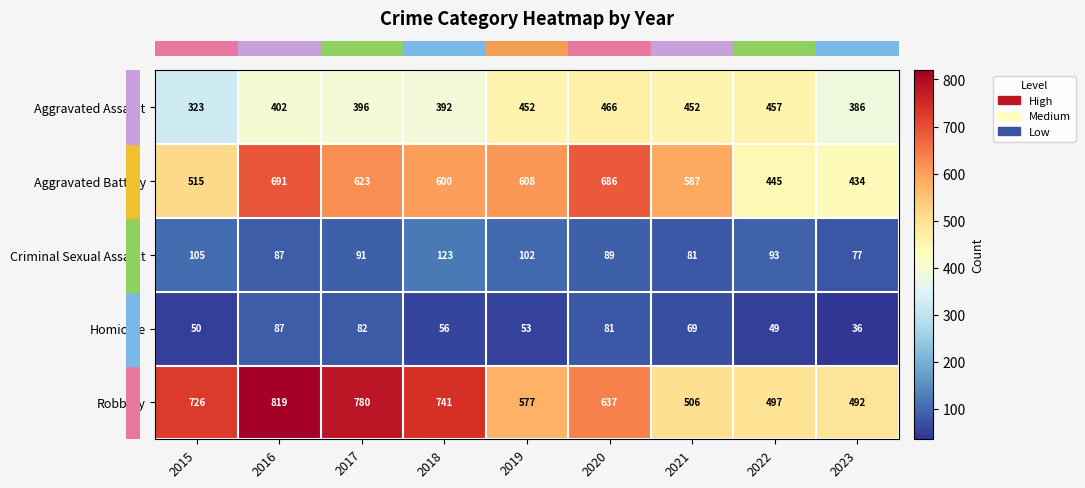

Rank the series at 2021 from highest to lowest value.

Aggravated Battery, Robbery, Aggravated Assault, Criminal Sexual Assault, Homicide